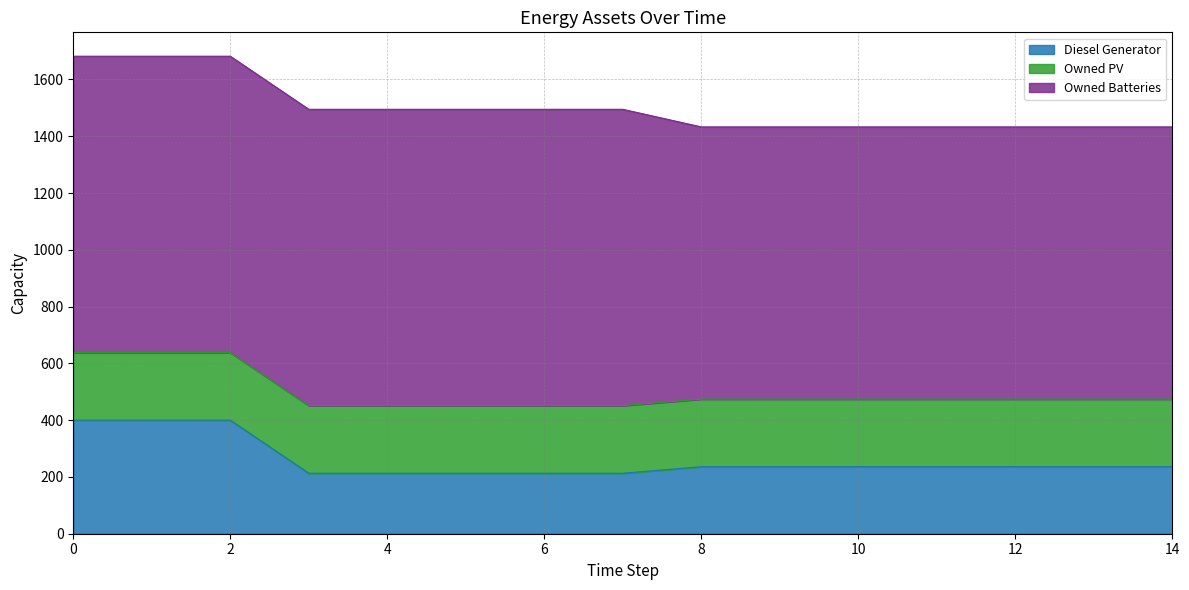

True or false: Owned Batteries and Owned PV cross at least once.

False